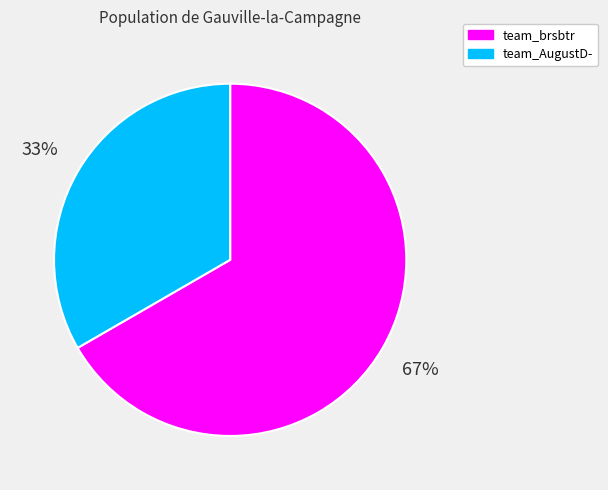

Is there a majority slice in this chart?

Yes